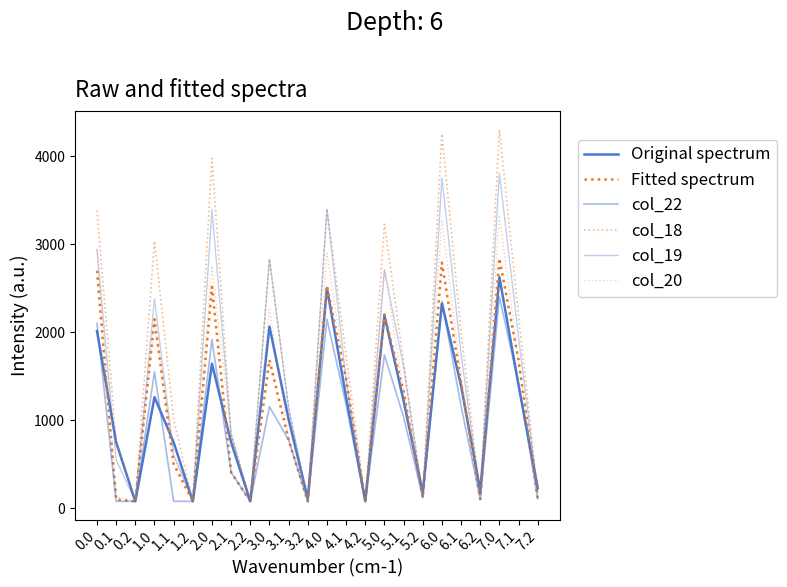

Between 6.2 and 7.2, which is larger?

7.2